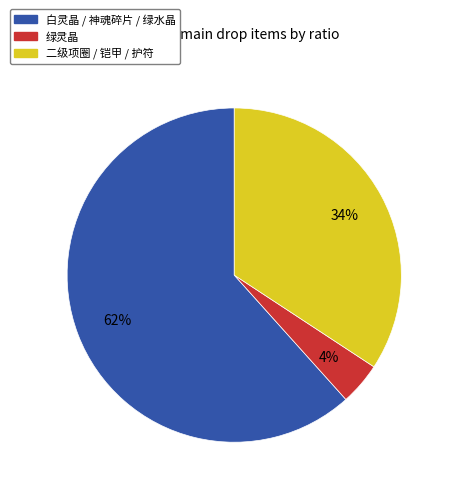

Is there any slice that represents more than half of the pie?

Yes